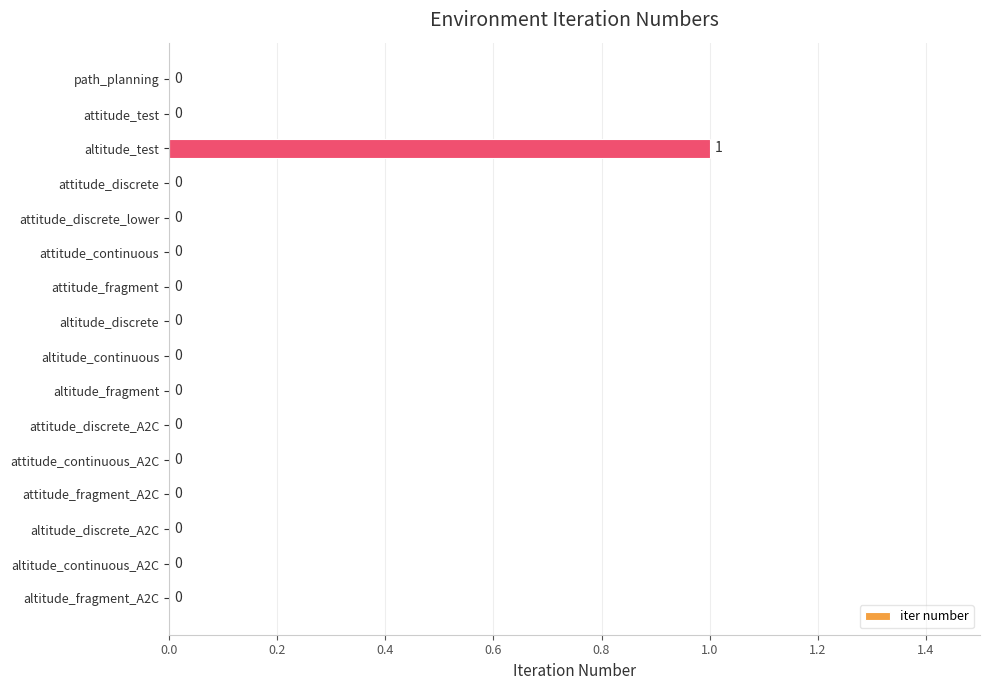

The chart shows a value of 0 at altitude_discrete. True or false?

True